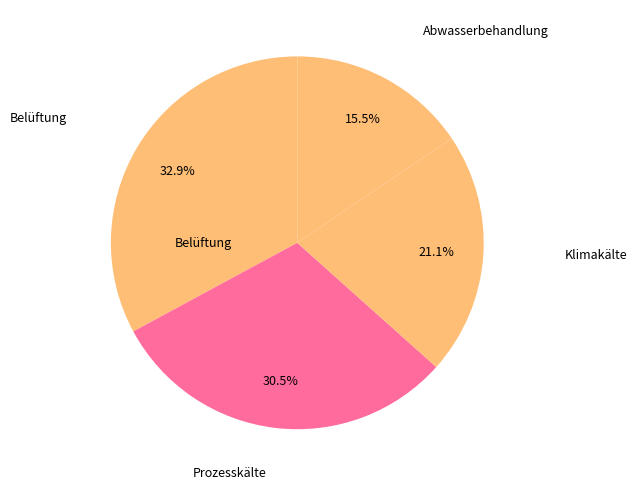

How many slices are in this pie chart?

4